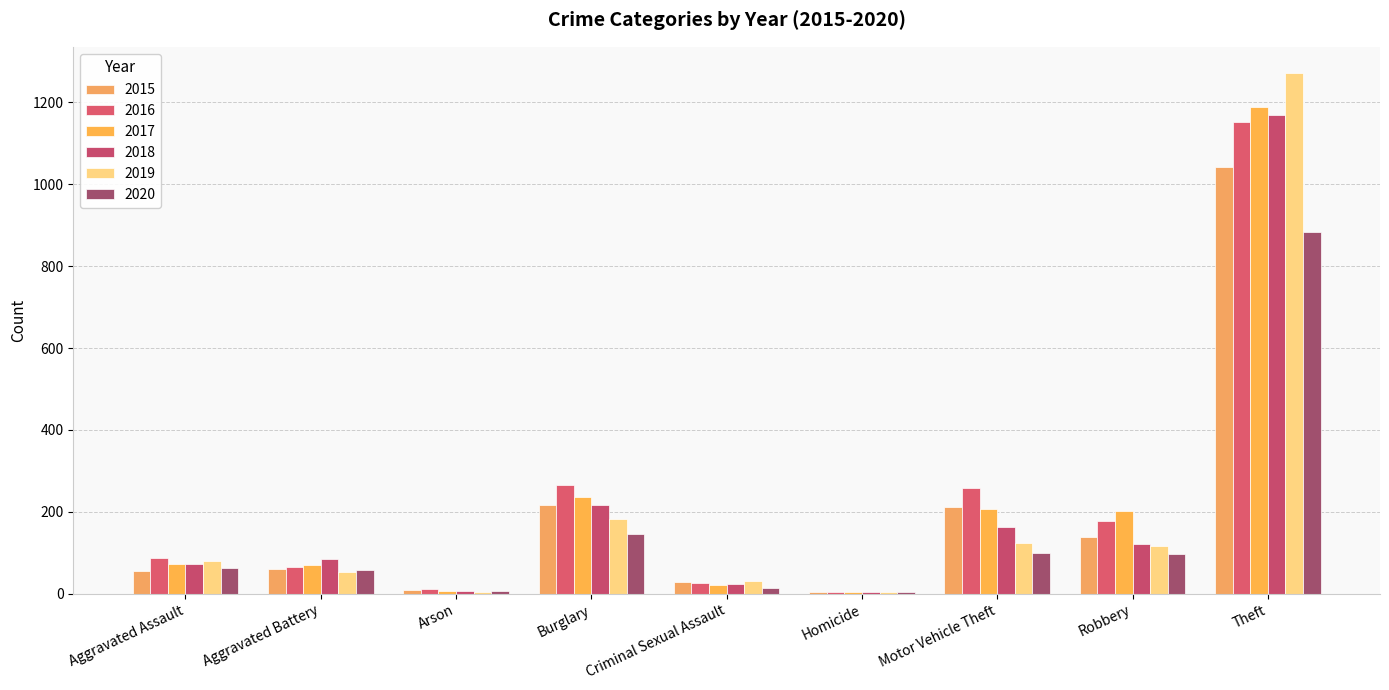

How many groups of bars are there?

9